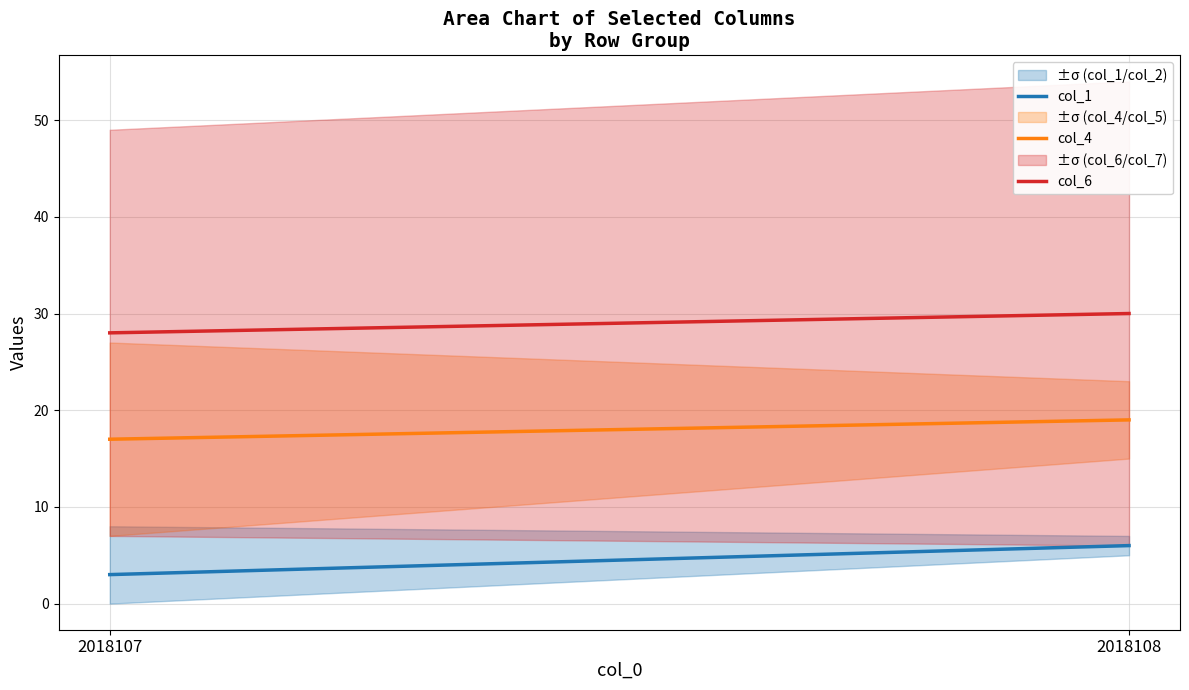

What is the sum of the col_1 values at 2018107 and 2018108?

9